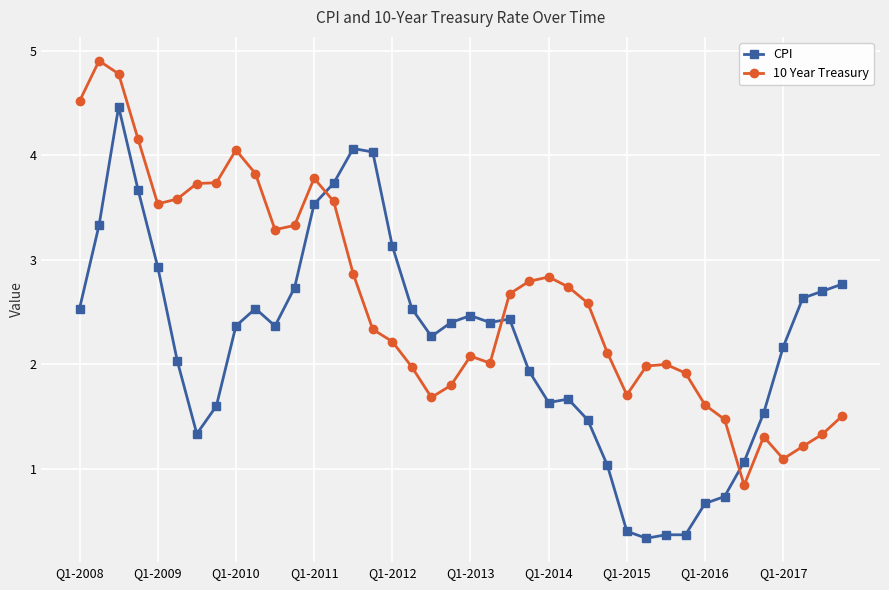

What is the value of the CPI point at the 35th from the left?

1.1